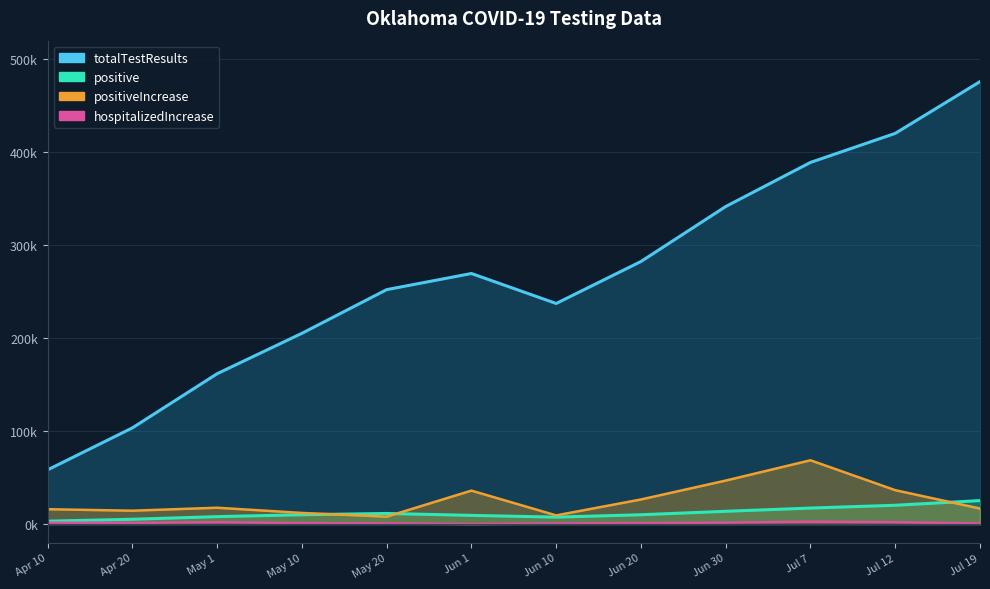

Which category has the highest value in the positive series?

Jul 19